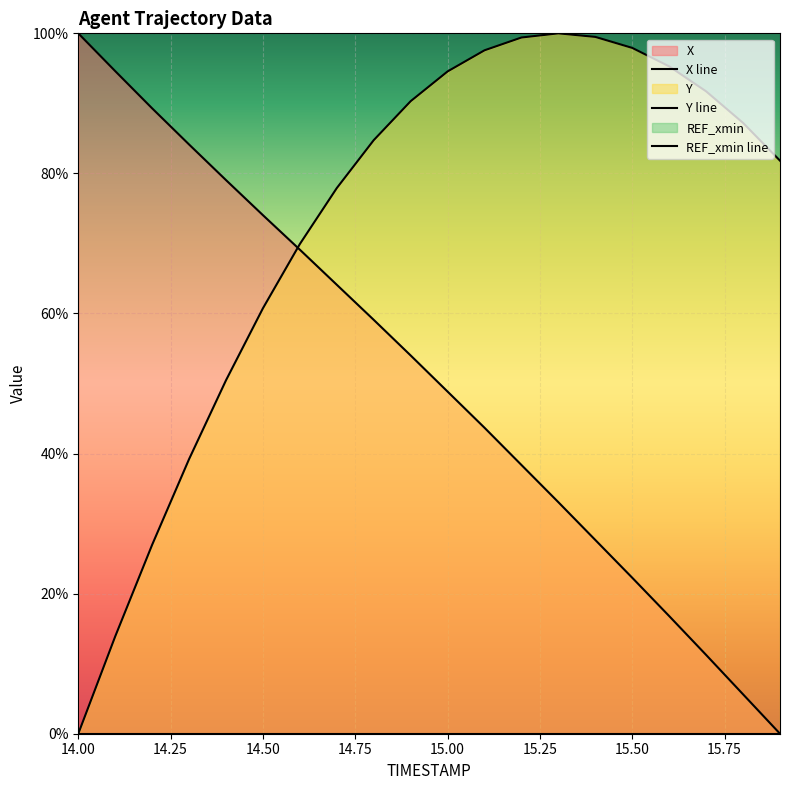

How many times do Y line and X line cross each other?

1